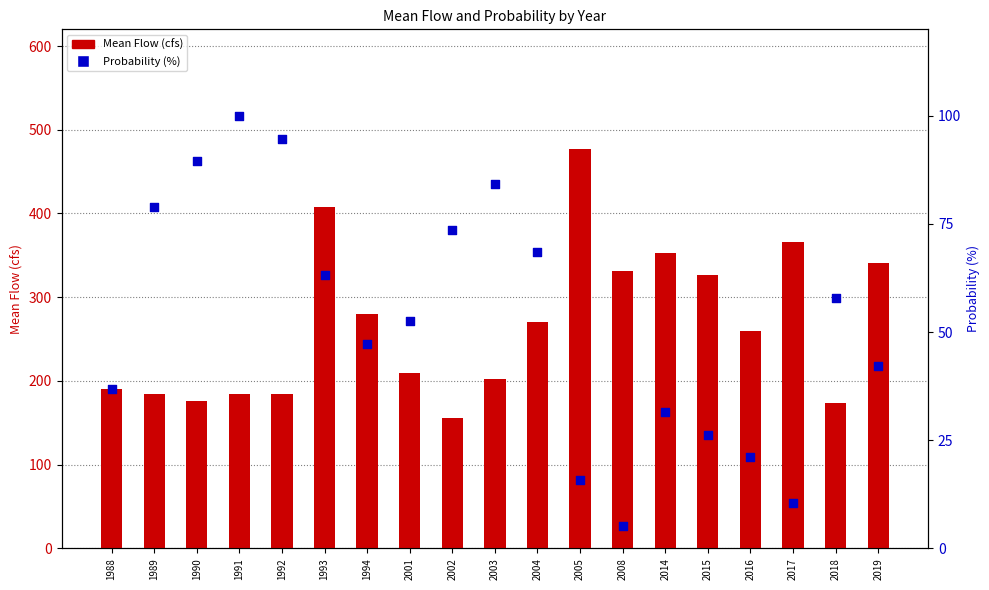

What is the total value across all series at 1992?

279.5